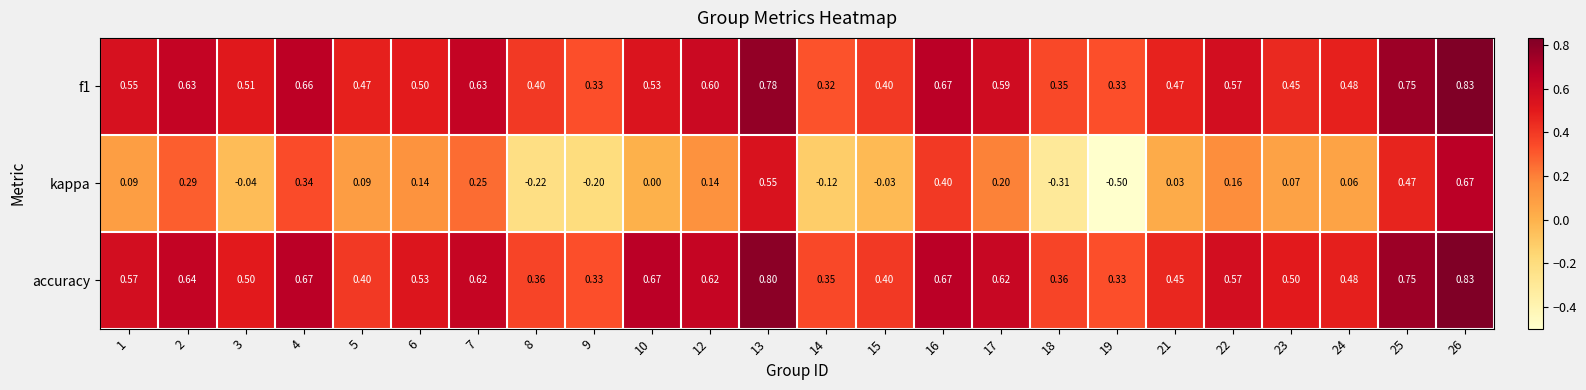

Which series has the largest total across all categories?

accuracy